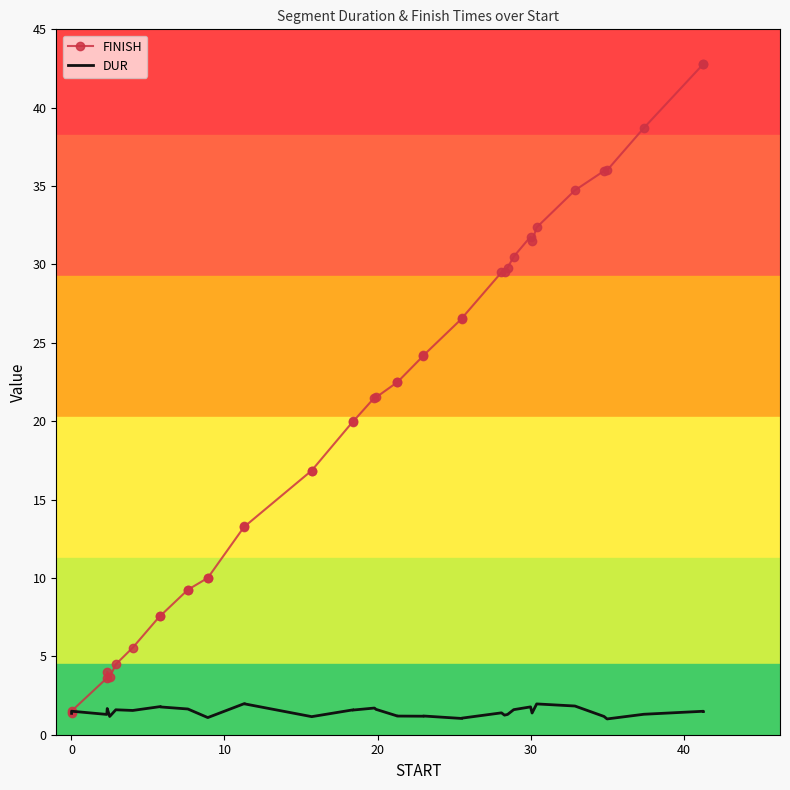

True or false: DUR has a value of 0.4 at 18.

False